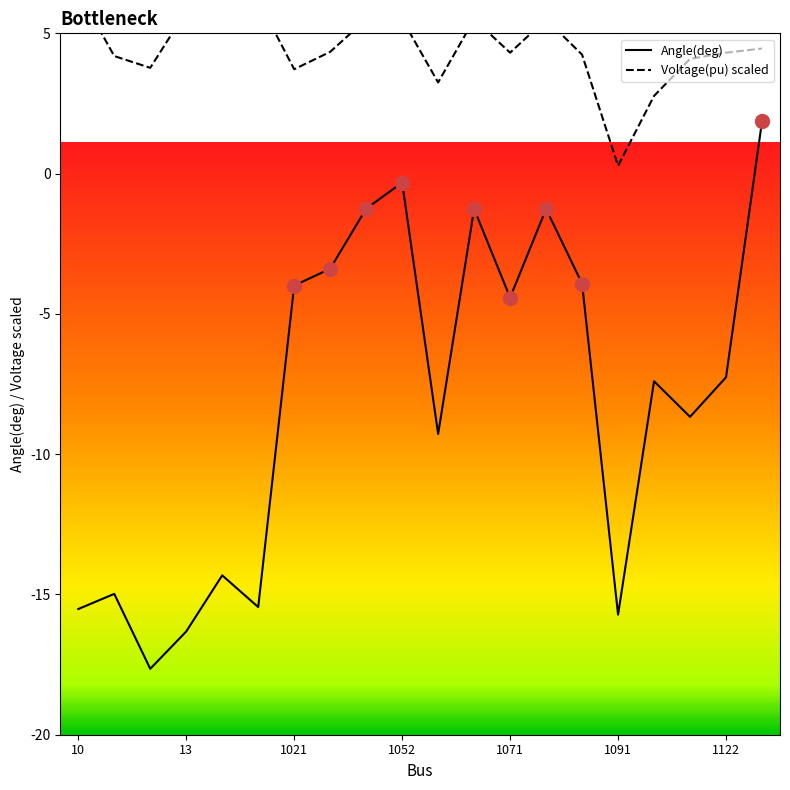

The Angle(deg) series shows -0.1 at 1052. True or false?

False